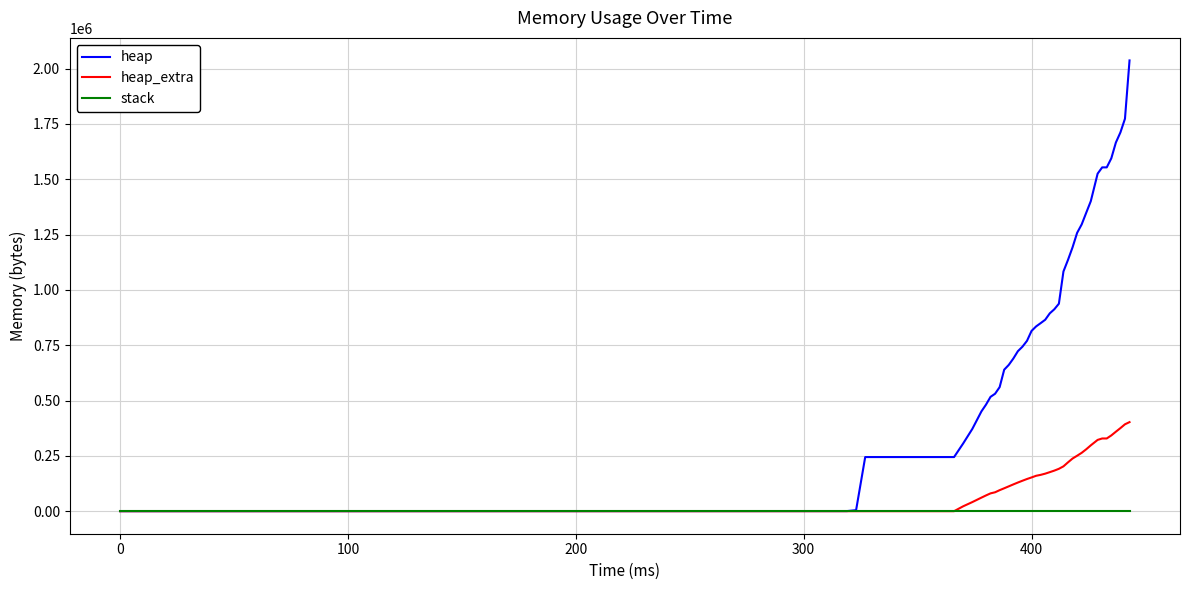

Which series has the largest range (max minus min)?

heap